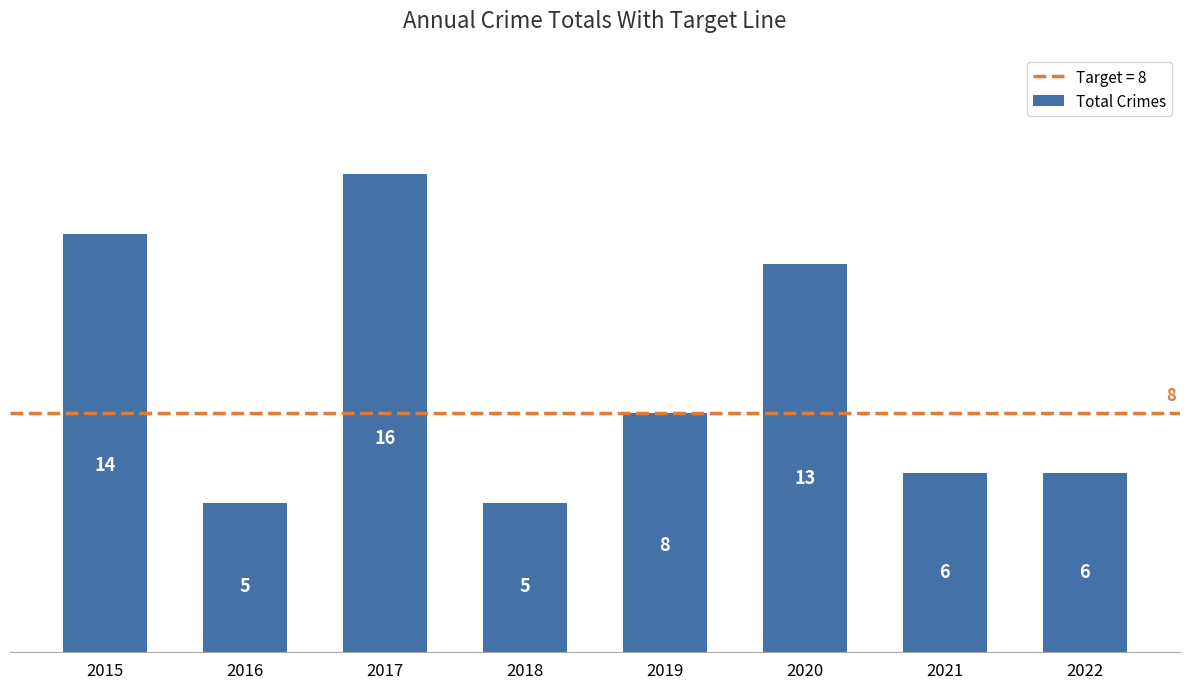

What is the difference between the values at 2019 and 2017?

8